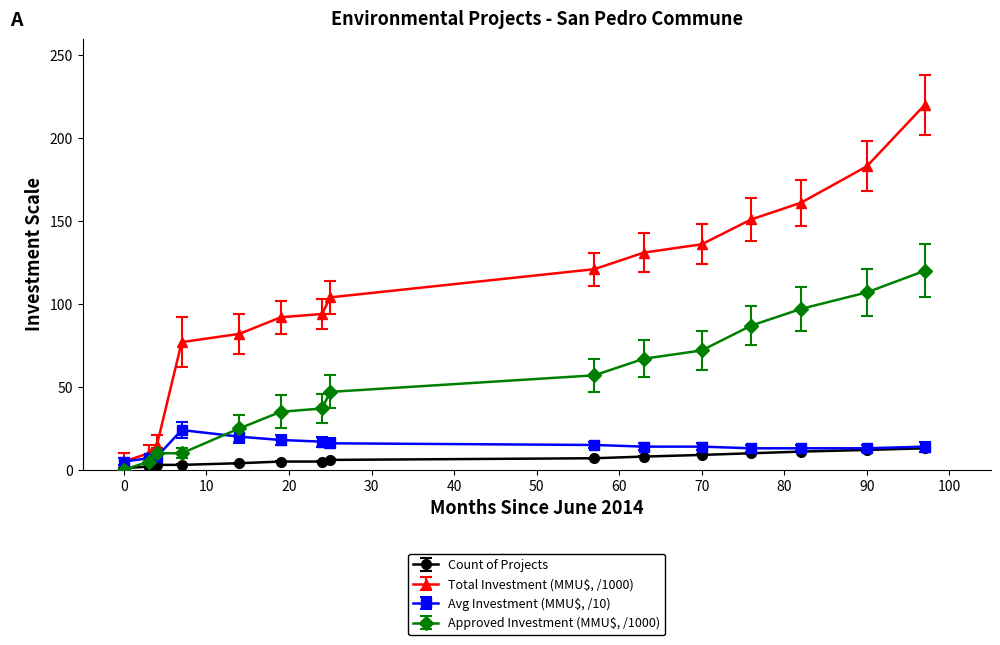

Which series has the largest total across all categories?

Total Investment (MMU$, /1000)